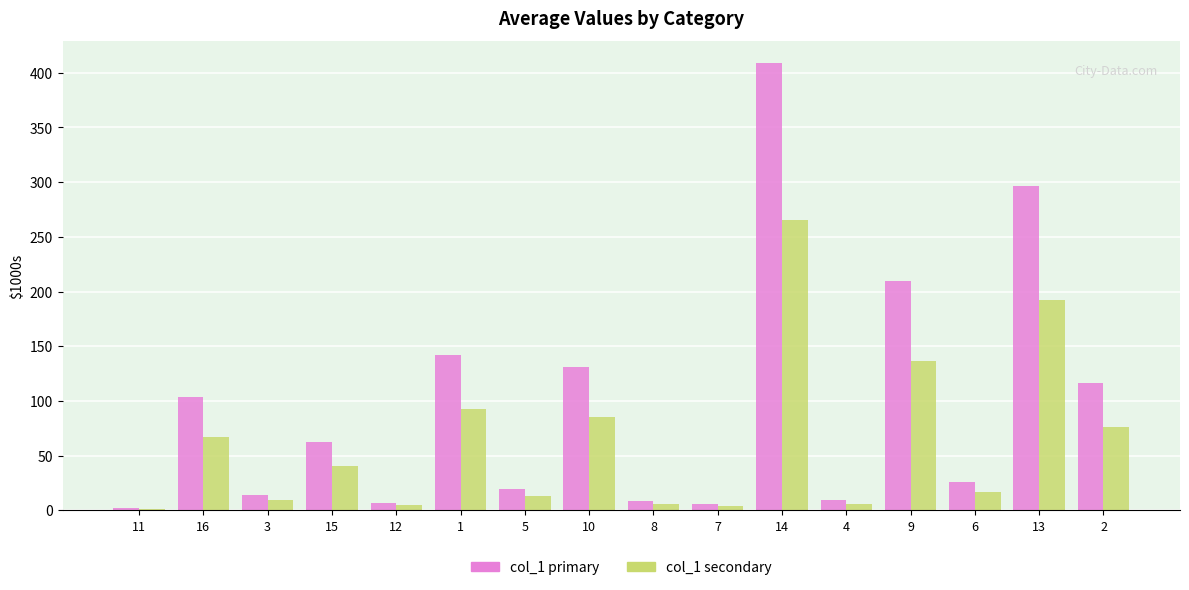

How many distinct data groups are displayed?

2